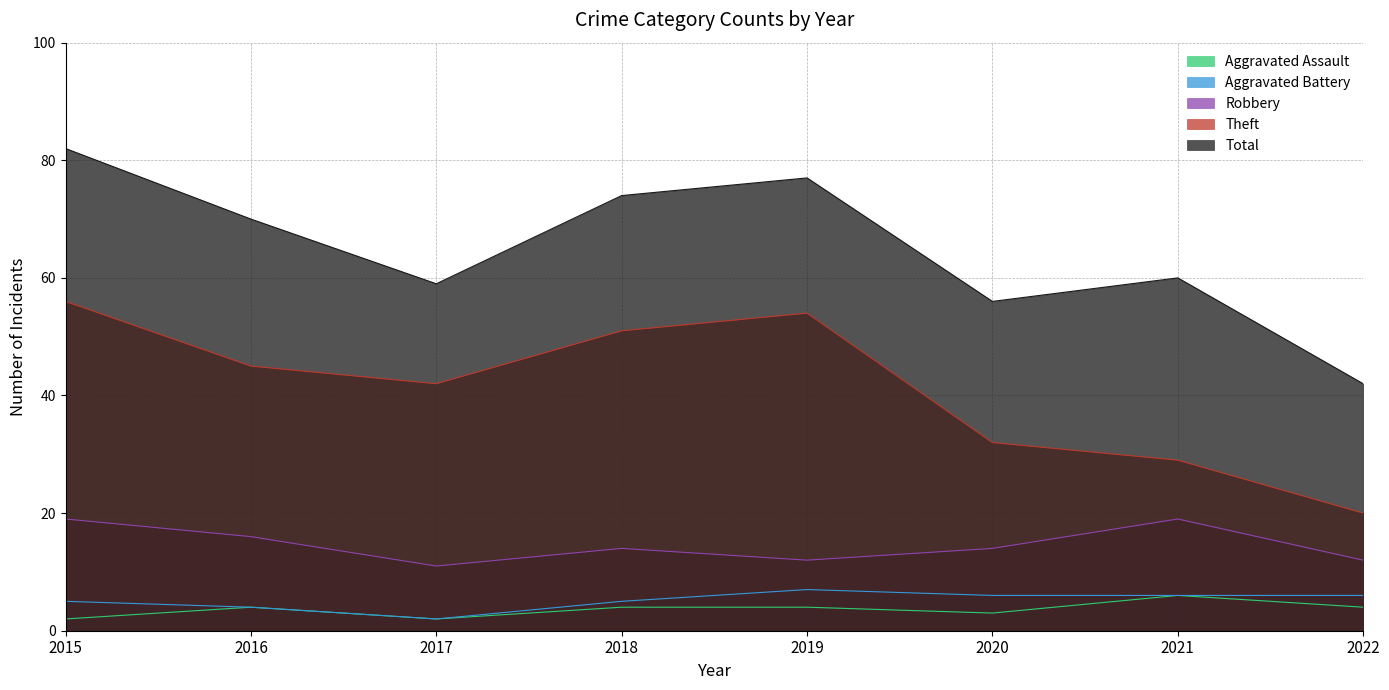

What is the value of the Aggravated Assault point at the 5th from the left?

4